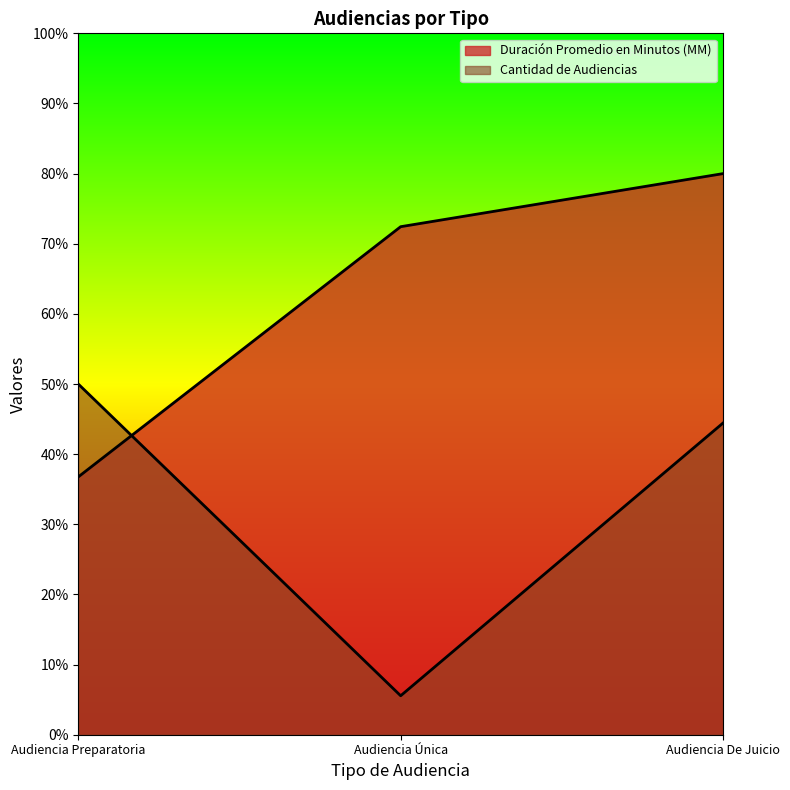

How many lines are shown in the chart?

2